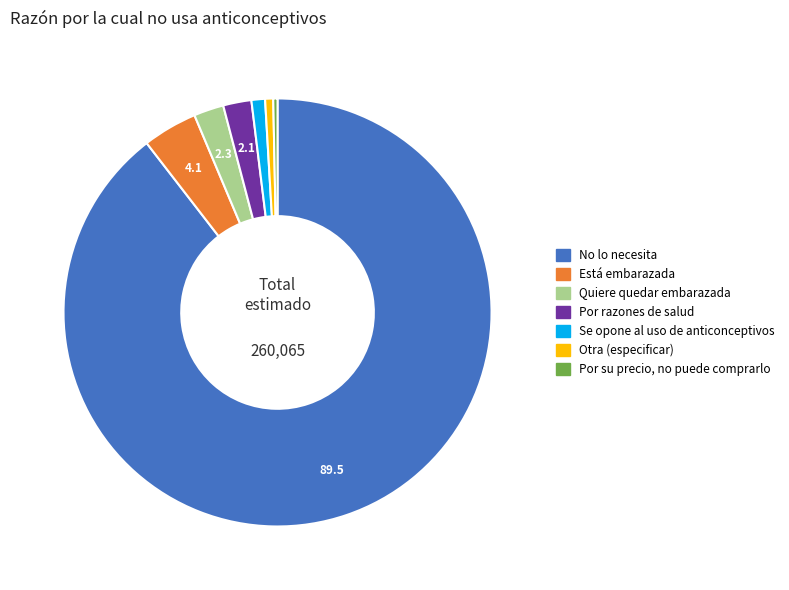

How many slices are in this pie chart?

7